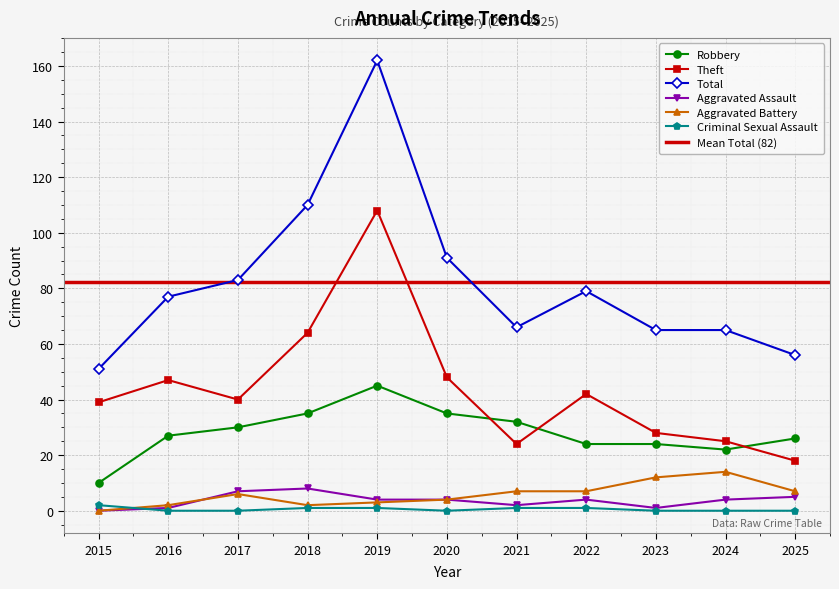

What are all the series names shown in the legend?

Robbery, Theft, Total, Aggravated Assault, Aggravated Battery, Criminal Sexual Assault